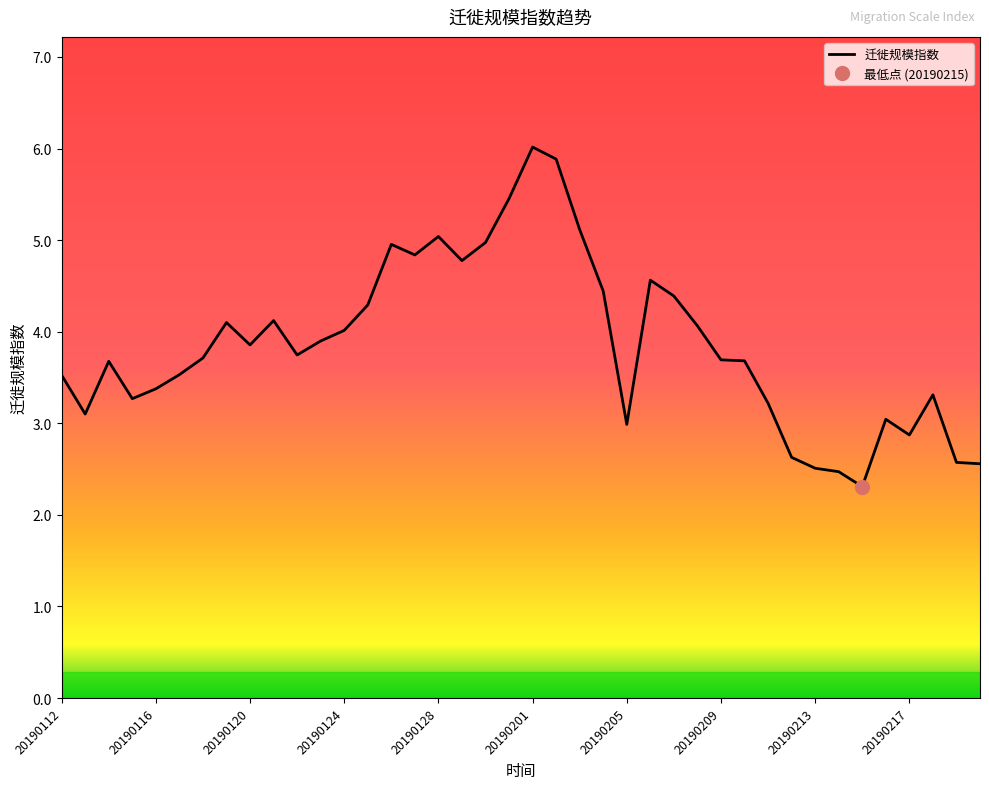

Does the chart have visible grid lines?

No